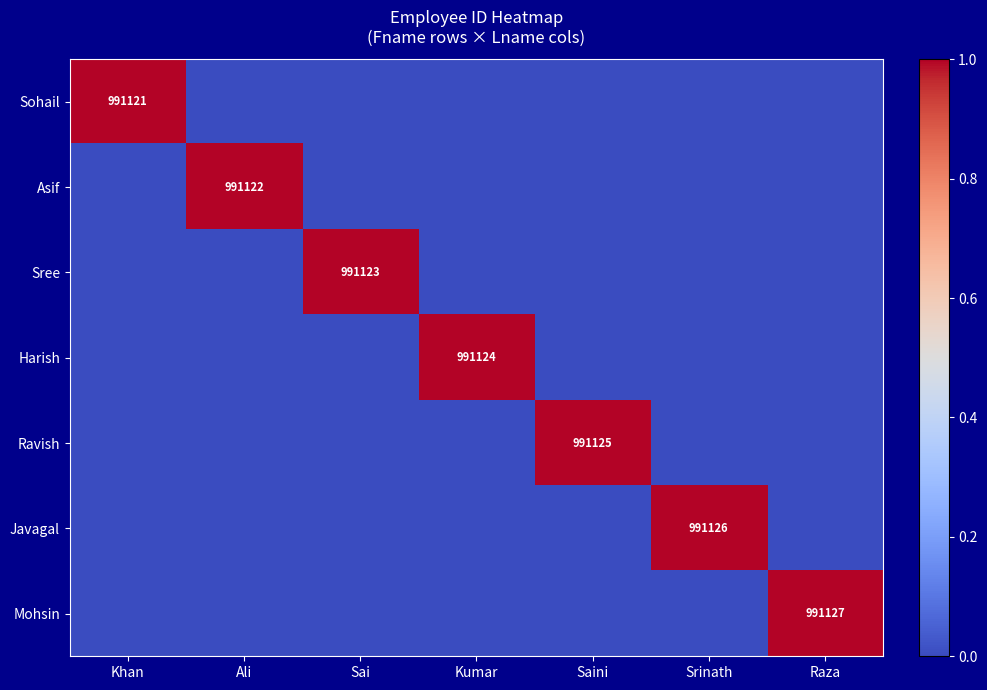

At how many categories does at least one series exceed 0?

7